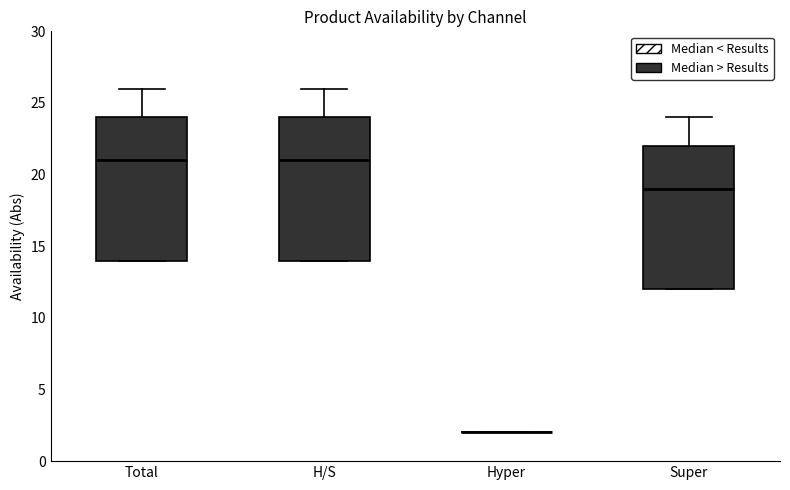

Reading left to right, transcribe this box plot: for each box, give where its median line is, the range the box spans, and where its two whiskers end, as read against the y-axis. The values are not printed on the chart, so give them approximately, as read against the axis.

Total: median 21, box 14 to 24, whiskers 14 to 26
H/S: median 21, box 14 to 24, whiskers 14 to 26
Hyper: box collapsed to a line at 2, whiskers 2 to 2
Super: median 19, box 12 to 22, whiskers 12 to 24